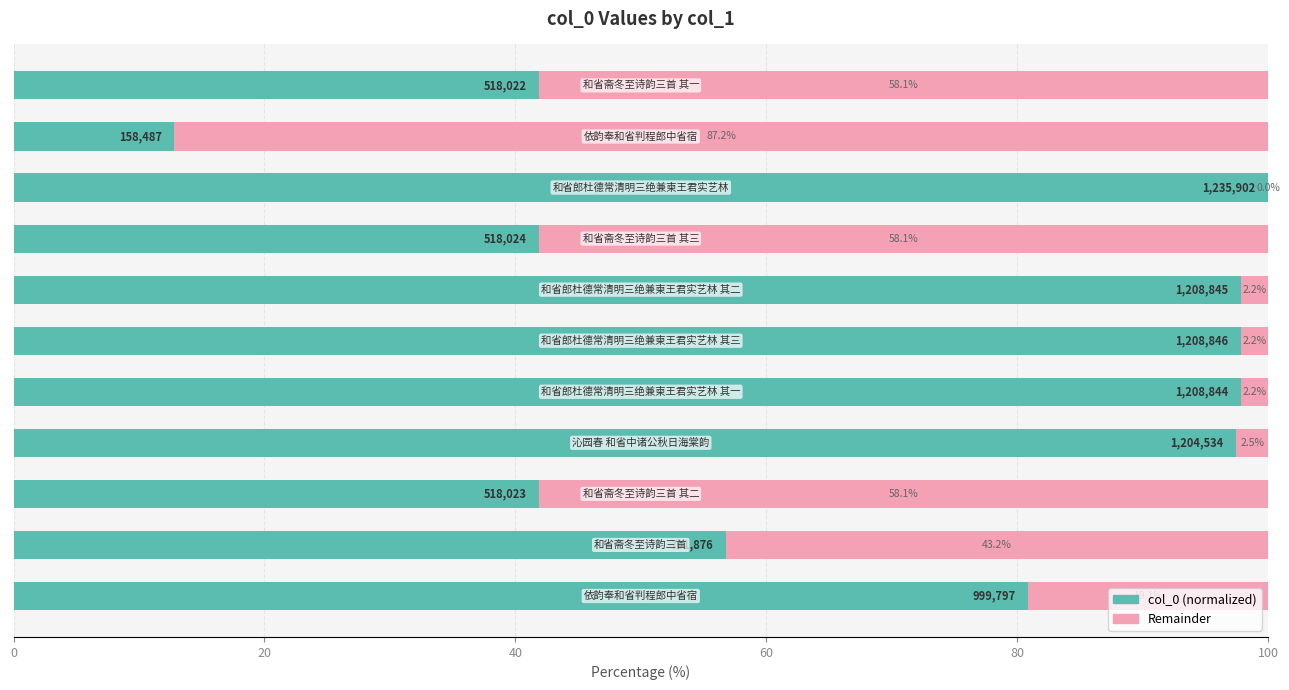

What is the maximum value for col_0 (normalized)?

100.0